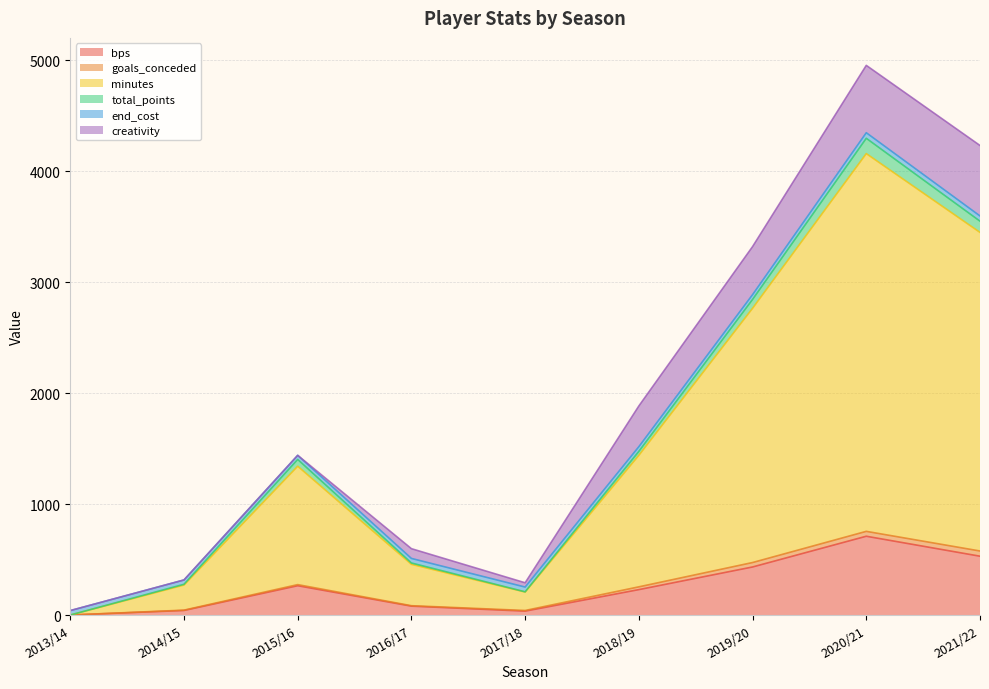

At which category is the sum across all series the highest?

2020/21